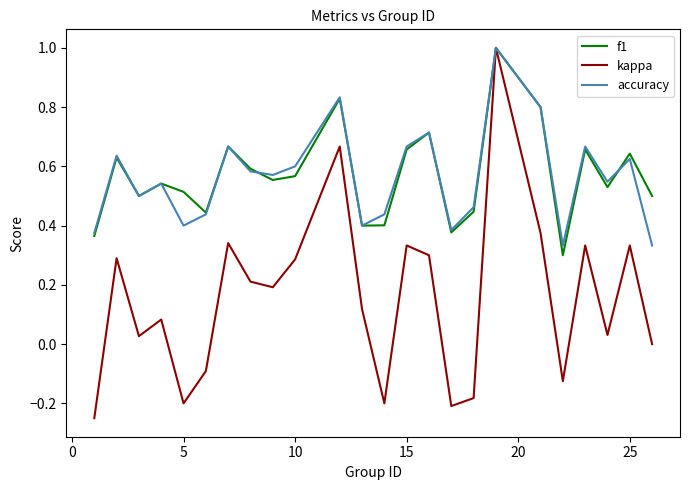

What is the maximum value for kappa?

1.0